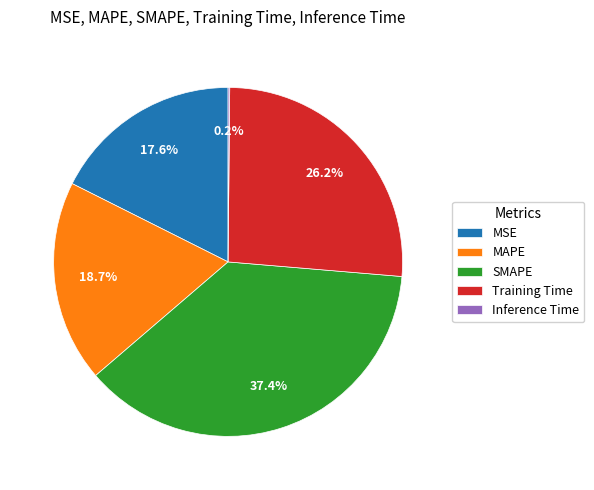

Between MAPE and SMAPE, which is larger?

SMAPE